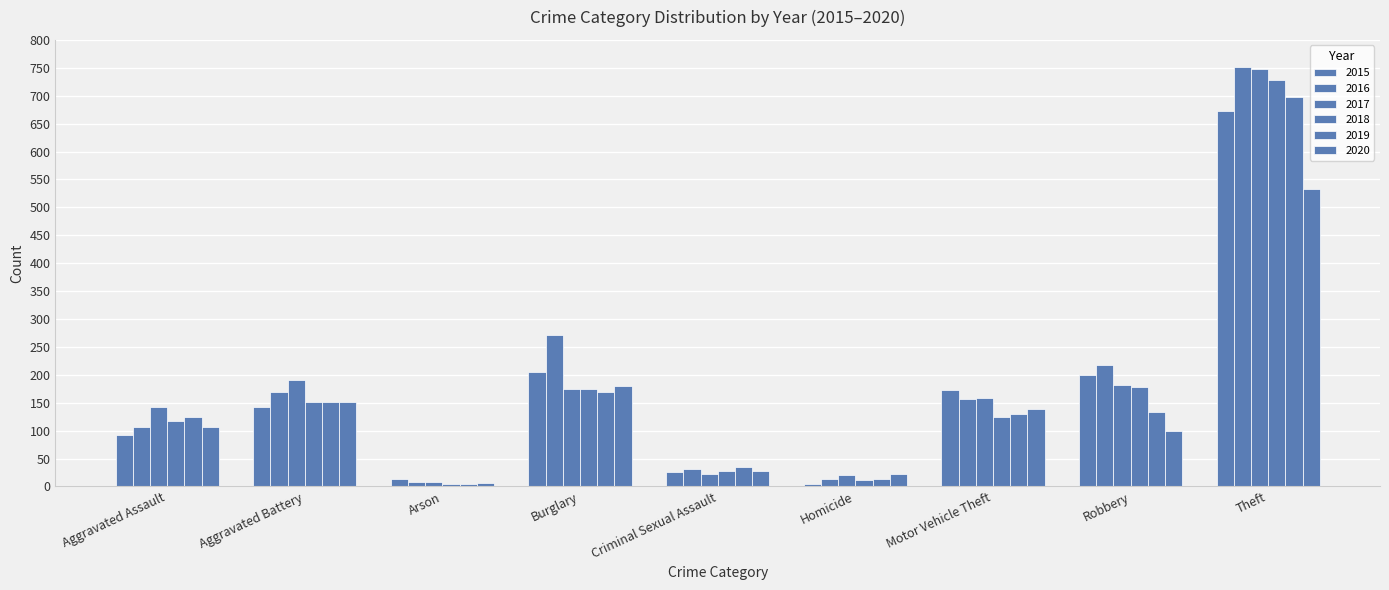

The value of 2016 at Aggravated Assault is 107. True or false?

True